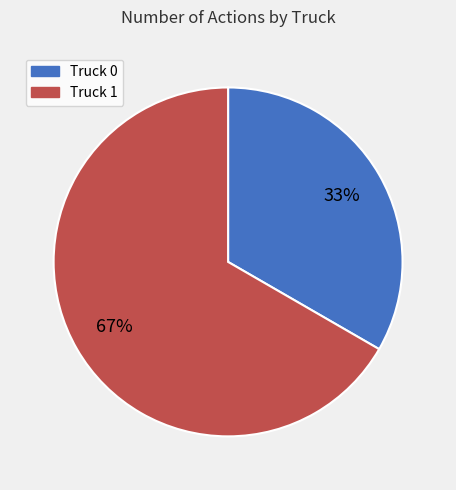

Is there any slice that represents more than half of the pie?

Yes